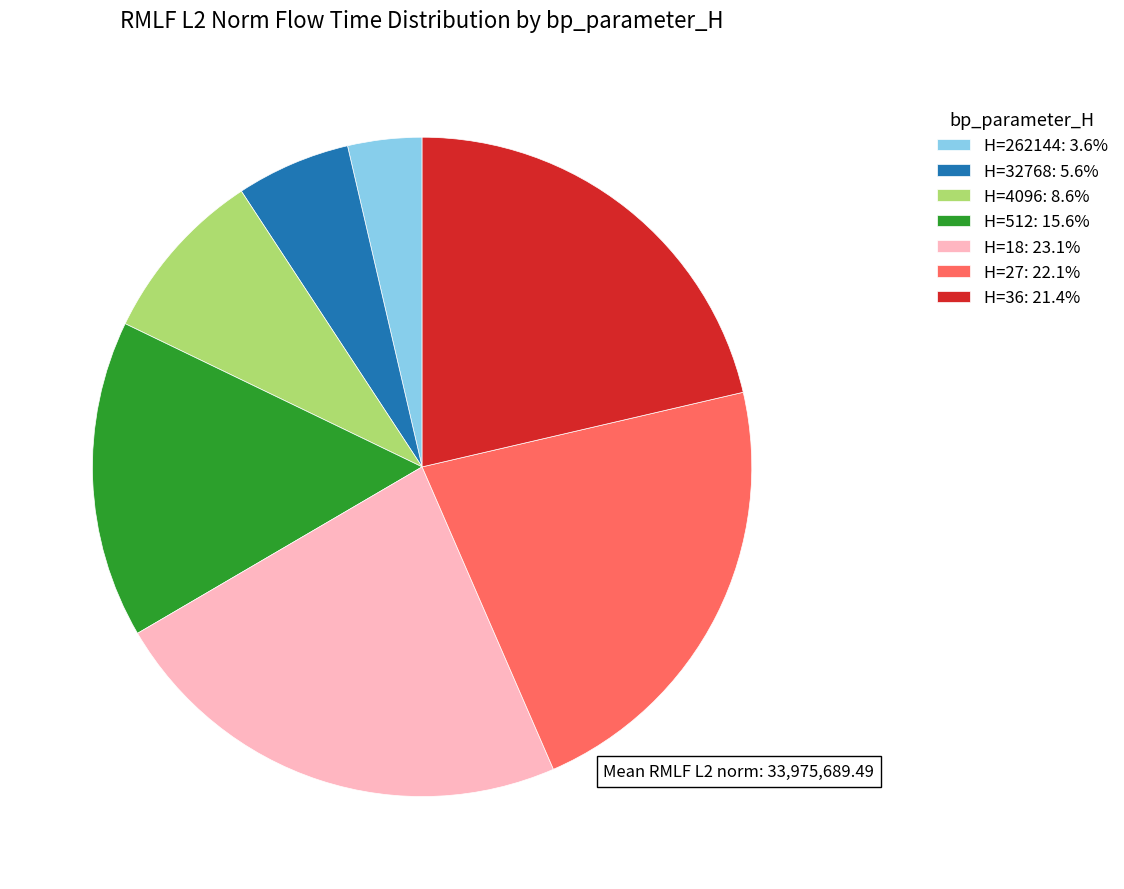

Is there any slice that represents more than half of the pie?

No